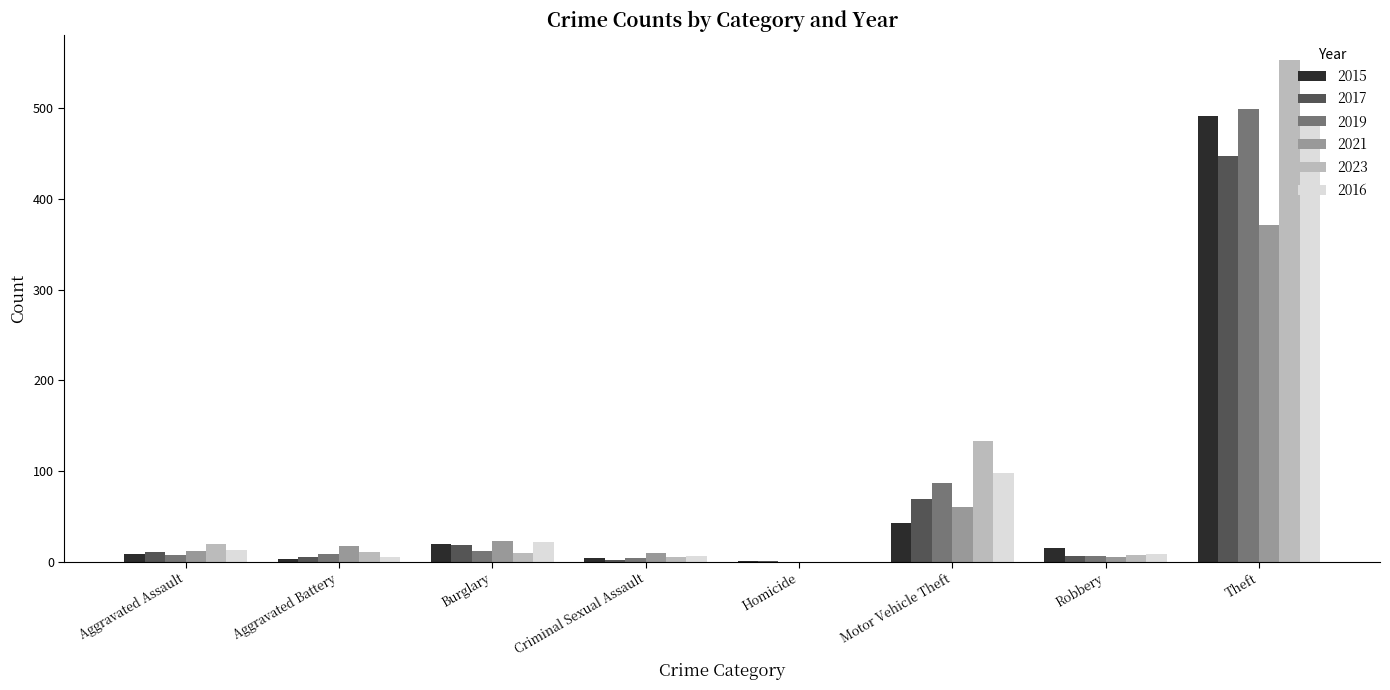

Where is 2021 nearest to the value 185?

Motor Vehicle Theft